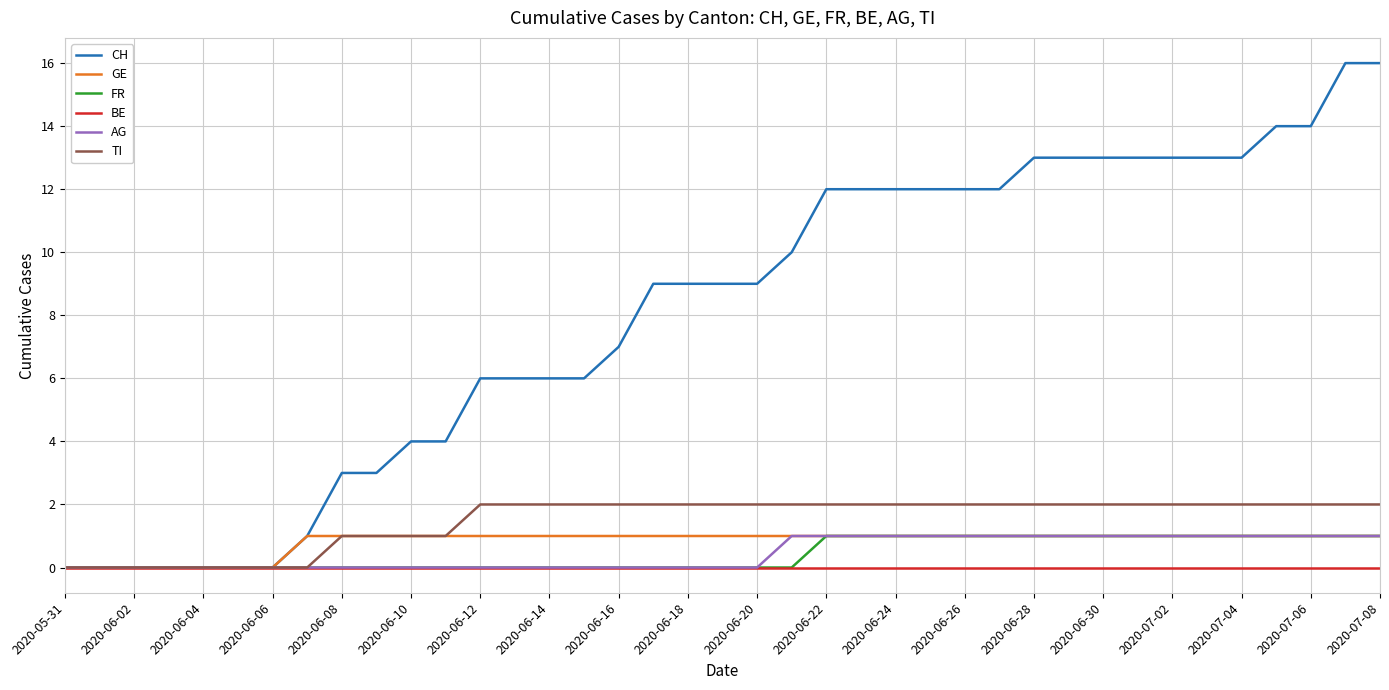

Reading left to right, list all the values displayed in this chart.

CH: 0	0	0	0	0	0	0	1	3	3	4	4	6	6	6	6	7	9	9	9	9	10	12	12	12	12	12	12	13	13	13	13	13	13	13	14	14	16	16
GE: 0	0	0	0	0	0	0	1	1	1	1	1	1	1	1	1	1	1	1	1	1	1	1	1	1	1	1	1	1	1	1	1	1	1	1	1	1	1	1
FR: 0	0	0	0	0	0	0	0	0	0	0	0	0	0	0	0	0	0	0	0	0	0	1	1	1	1	1	1	1	1	1	1	1	1	1	1	1	1	1
BE: 0	0	0	0	0	0	0	0	0	0	0	0	0	0	0	0	0	0	0	0	0	0	0	0	0	0	0	0	0	0	0	0	0	0	0	0	0	0	0
AG: 0	0	0	0	0	0	0	0	0	0	0	0	0	0	0	0	0	0	0	0	0	1	1	1	1	1	1	1	1	1	1	1	1	1	1	1	1	1	1
TI: 0	0	0	0	0	0	0	0	1	1	1	1	2	2	2	2	2	2	2	2	2	2	2	2	2	2	2	2	2	2	2	2	2	2	2	2	2	2	2